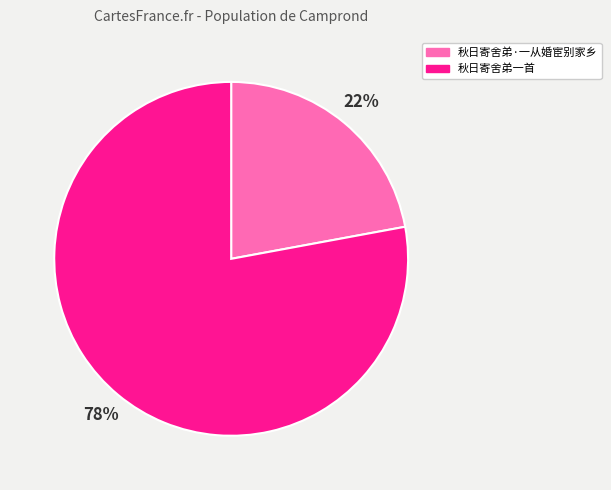

How many slices are in this pie chart?

2